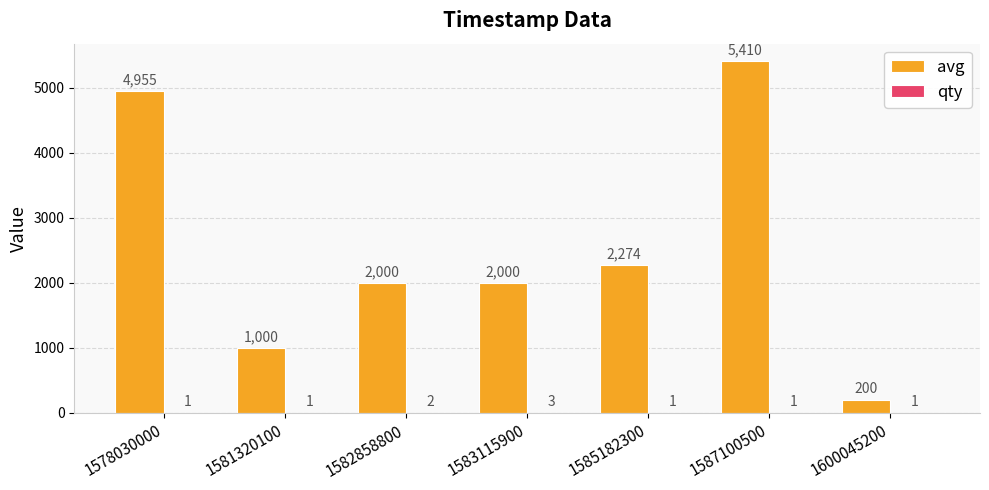

Which category has the highest value in the avg series?

1587100500